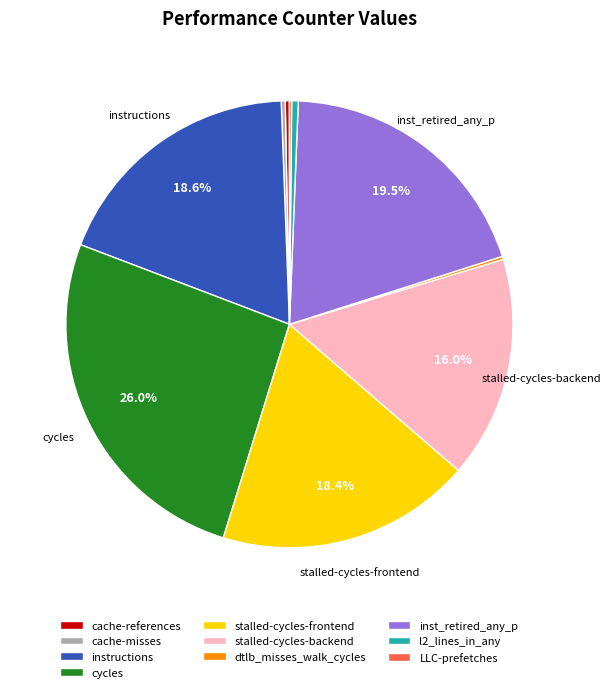

Approximately how many times larger is the value at cycles compared to inst_retired_any_p?

1.3